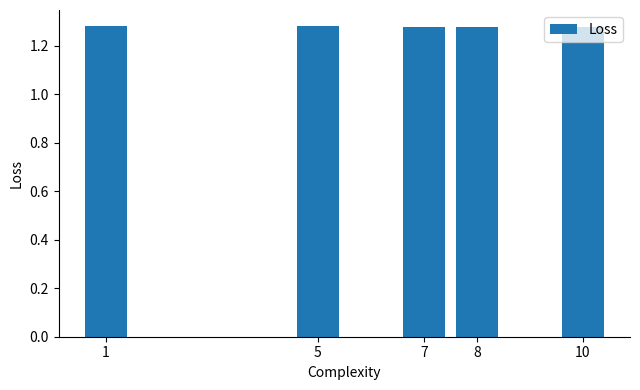

Count the number of data series in this chart.

1